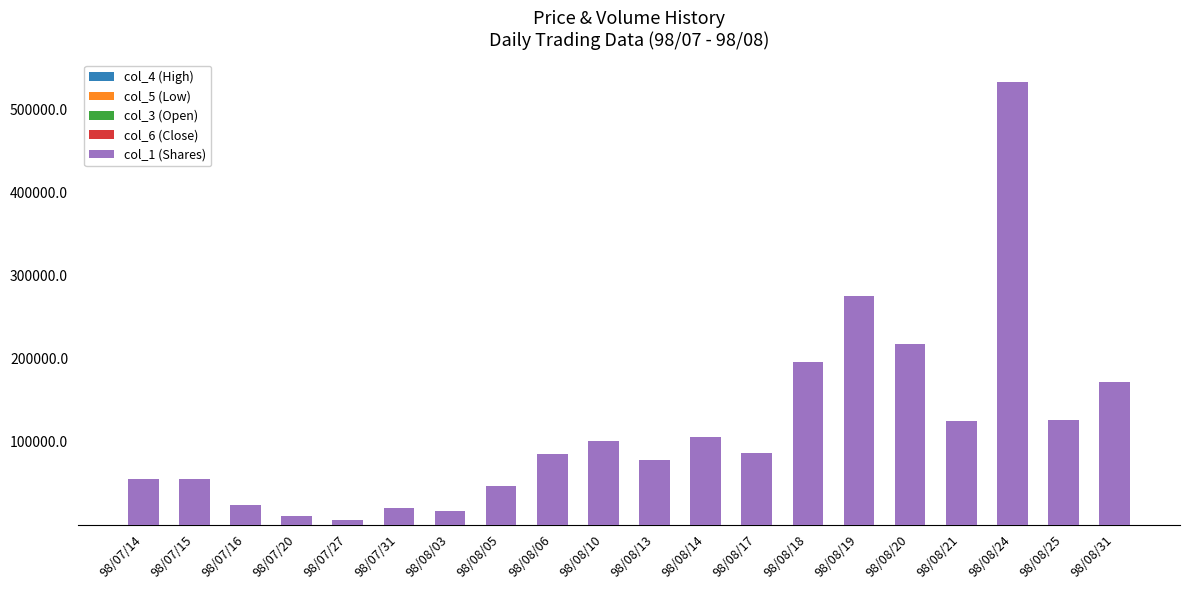

At which category is the sum across all series the highest?

98/08/24